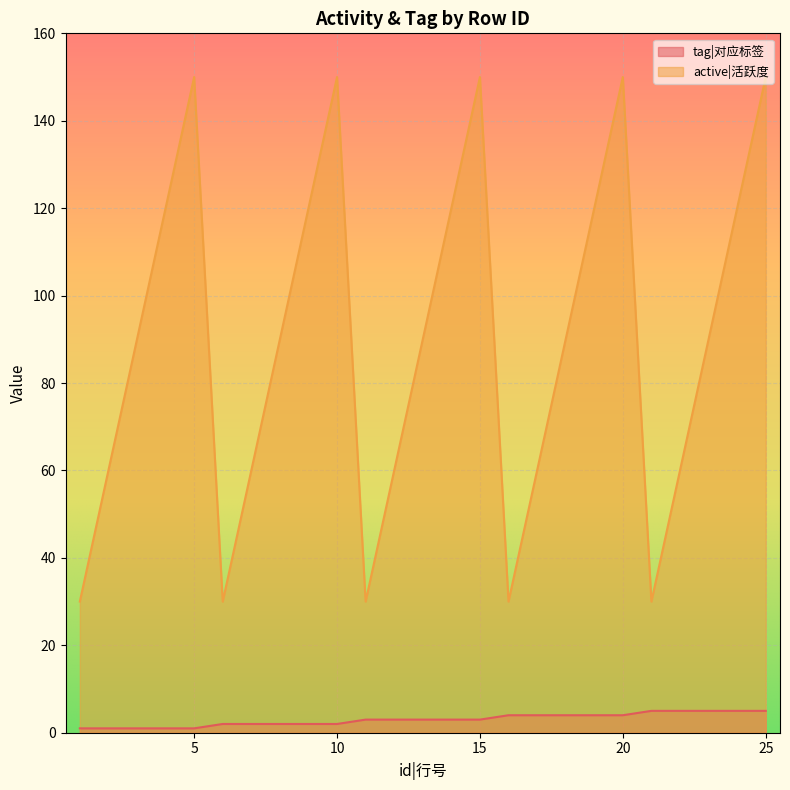

Which category has the highest value in the active|活跃度 series?

5